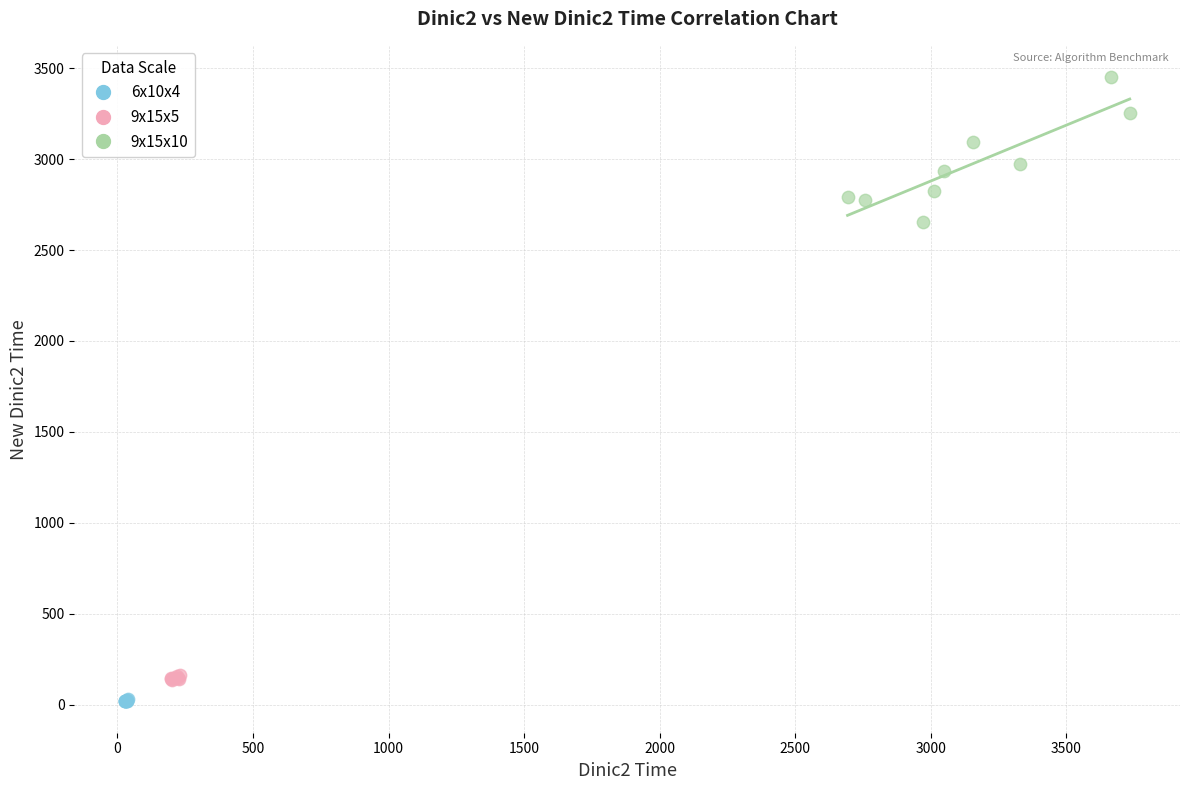

Which series contains the lowest Y value?

6x10x4